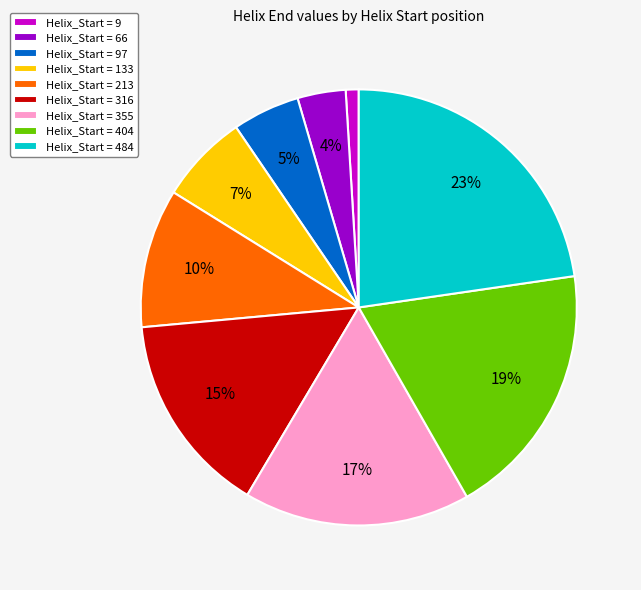

To the nearest percent, what percentage of the pie is Helix_Start = 213?

10%